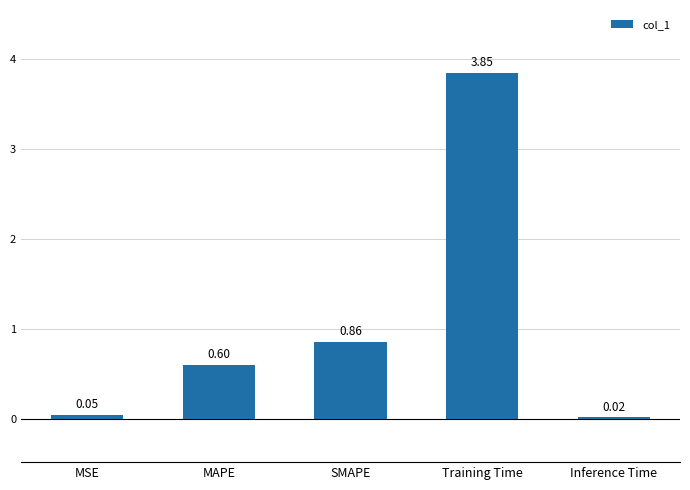

List the labels in order of value, largest first.

Training Time, SMAPE, MAPE, MSE, Inference Time